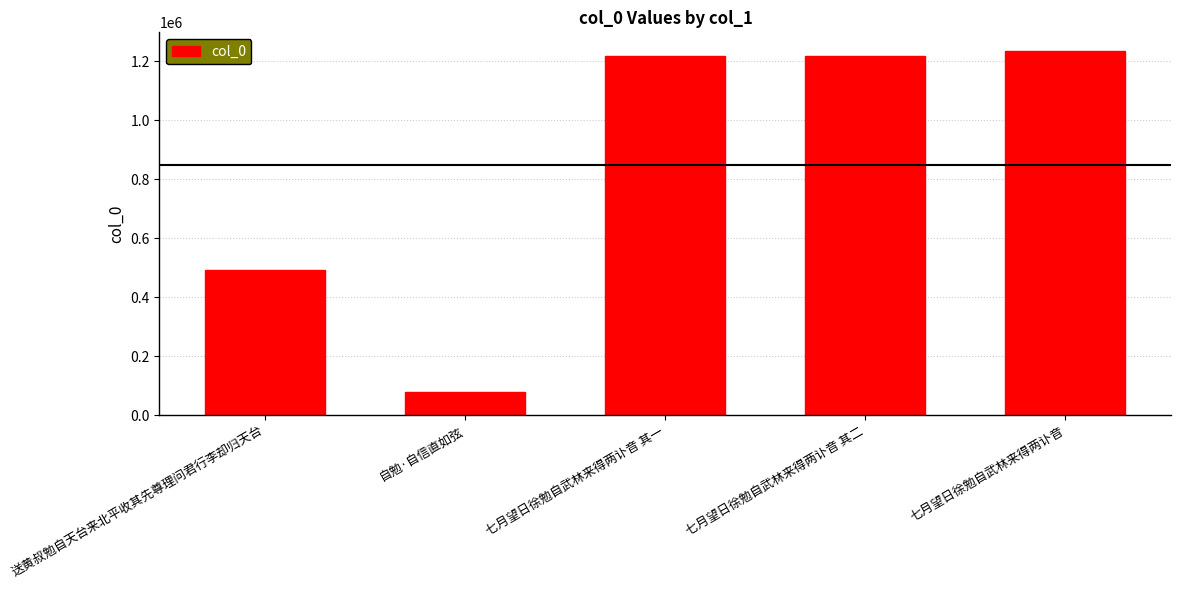

Which has a higher value, 七月望日徐勉自武林来得两讣音 其一 or 送黄叔勉自天台来北平收其先尊理问君行李却归天台?

七月望日徐勉自武林来得两讣音 其一